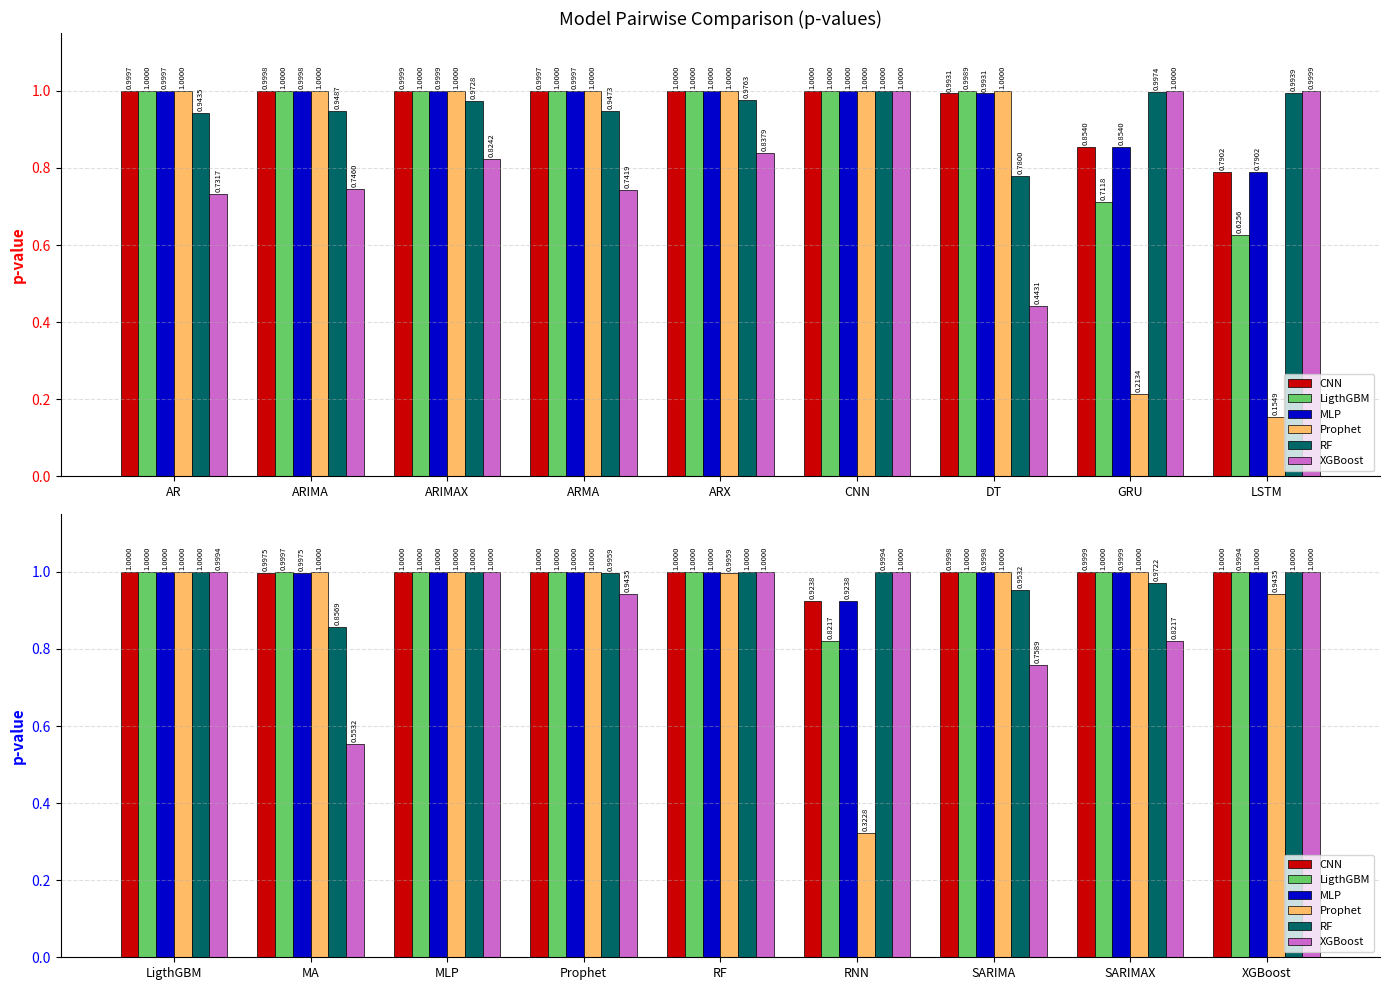

The Prophet series shows 1.5 at Prophet. True or false?

False